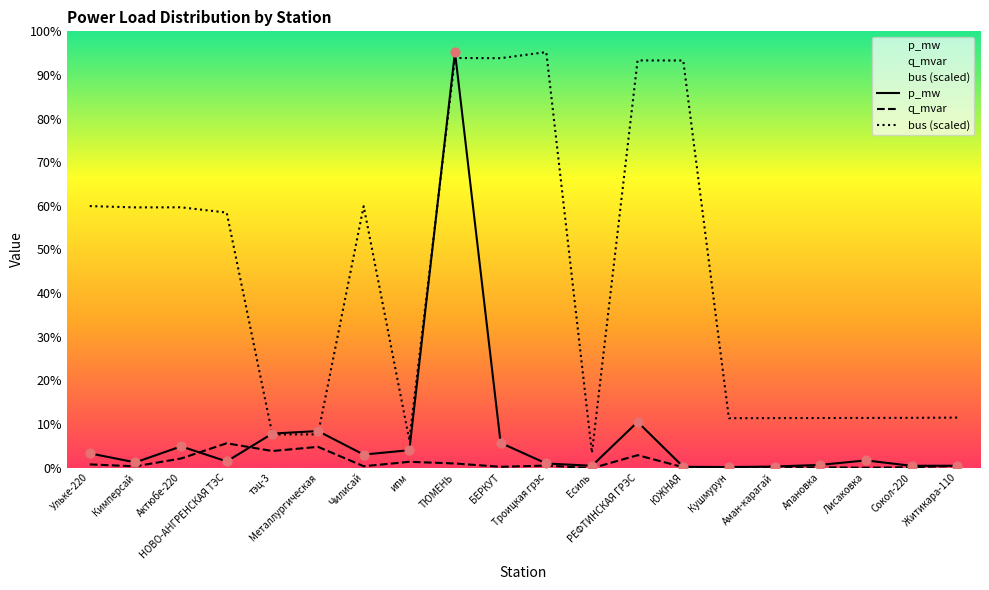

Which series has the largest total across all categories?

bus (scaled)